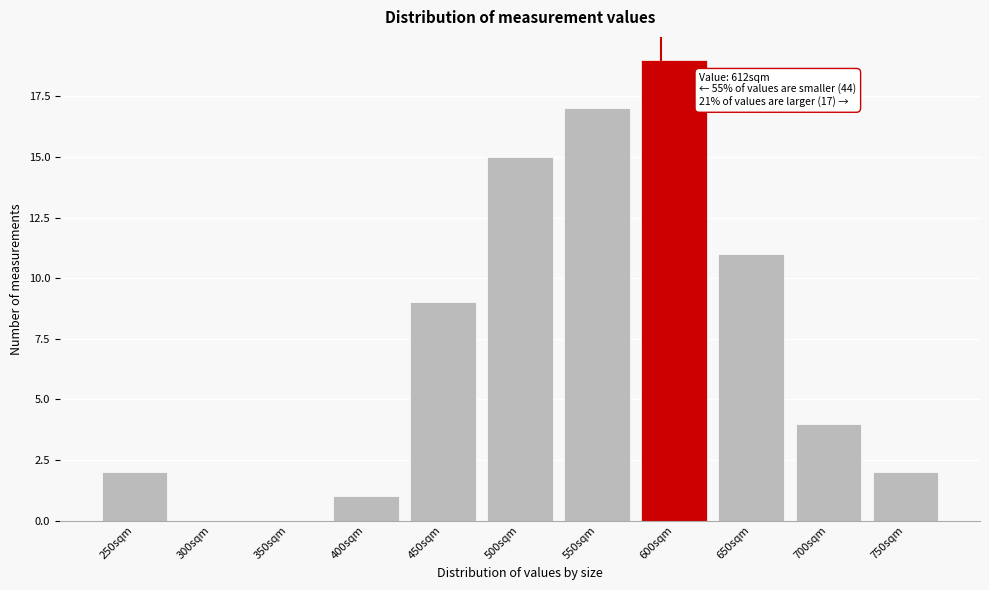

Reading right to left, extract all data points from this chart.

750sqm=2	700sqm=4	650sqm=11	600sqm=19	550sqm=17	500sqm=15	450sqm=9	400sqm=1	350sqm=0	300sqm=0	250sqm=2